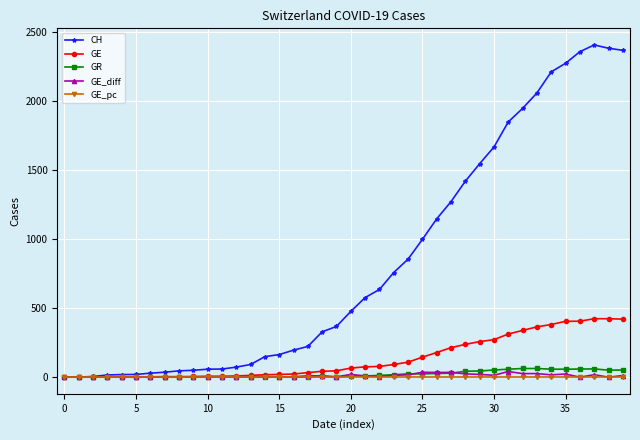

Which series has the largest total across all categories?

CH